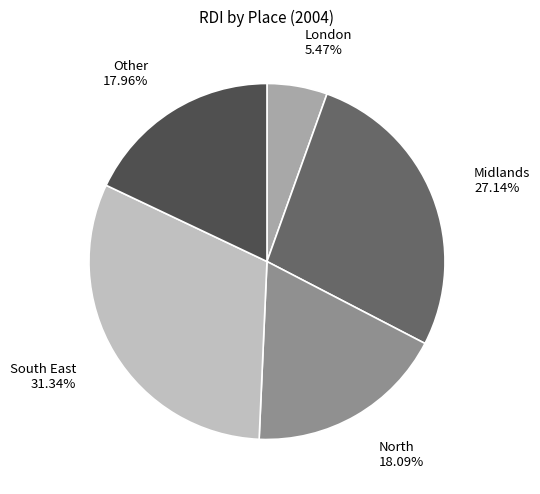

Is there any slice that represents more than half of the pie?

No